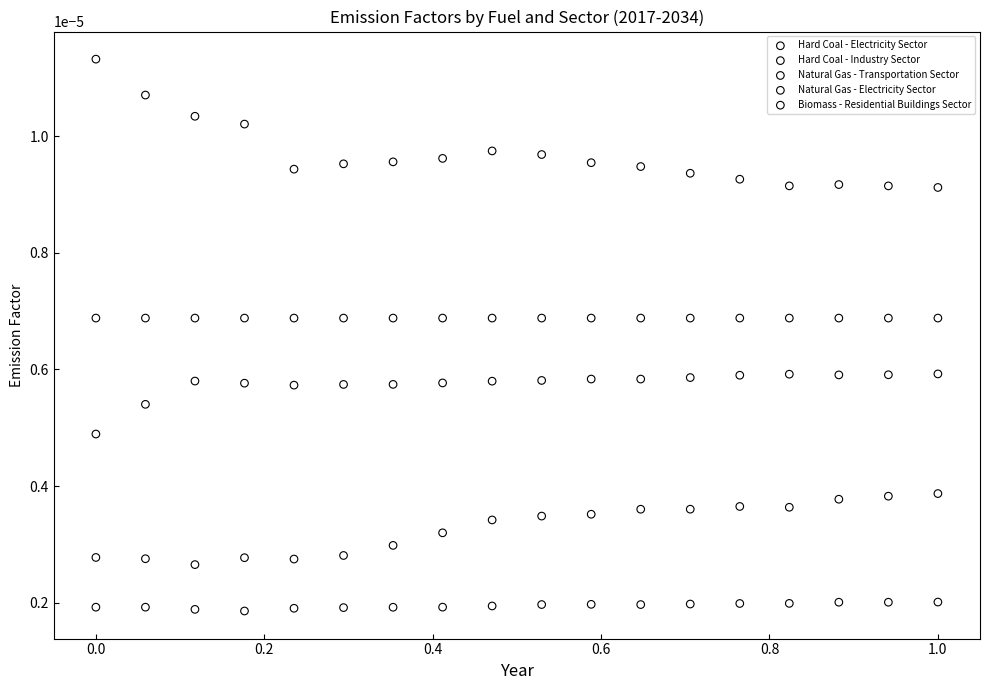

Which series contains the lowest Y value?

Hard Coal - Electricity Sector